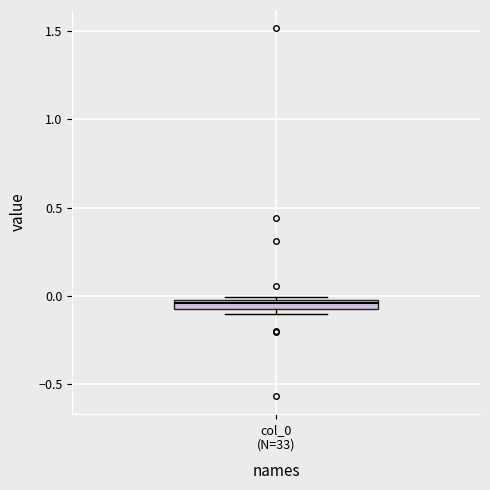

Where does the median line of the box for col_0 (N=33) sit on the y-axis? The values are not printed on the chart, so give them approximately, as read against the axis.

-0.05